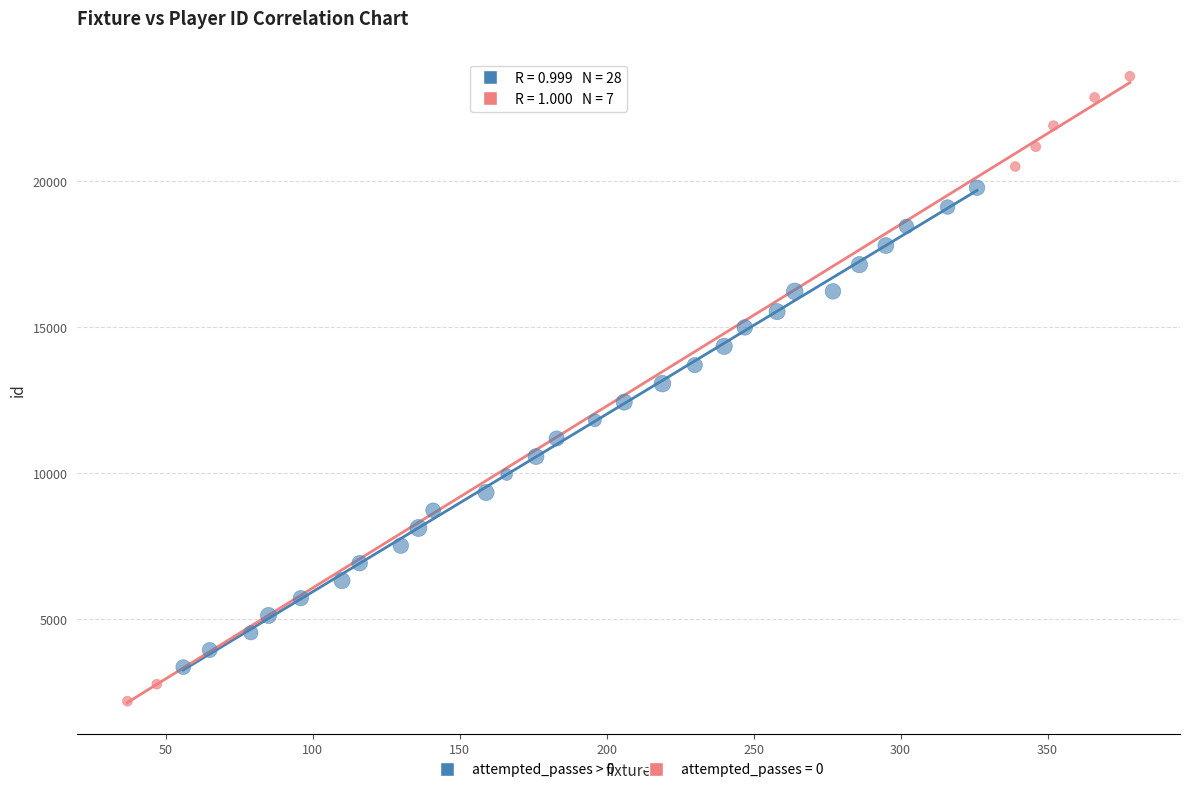

Which series reaches the minimum Y coordinate?

attempted_passes = 0